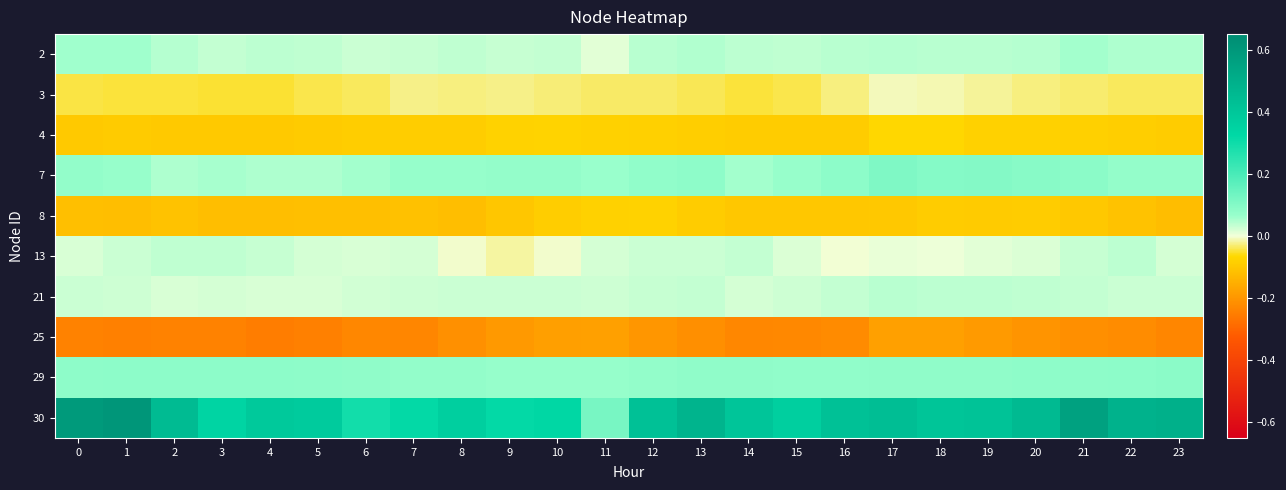

What is the smallest value displayed?

-0.2